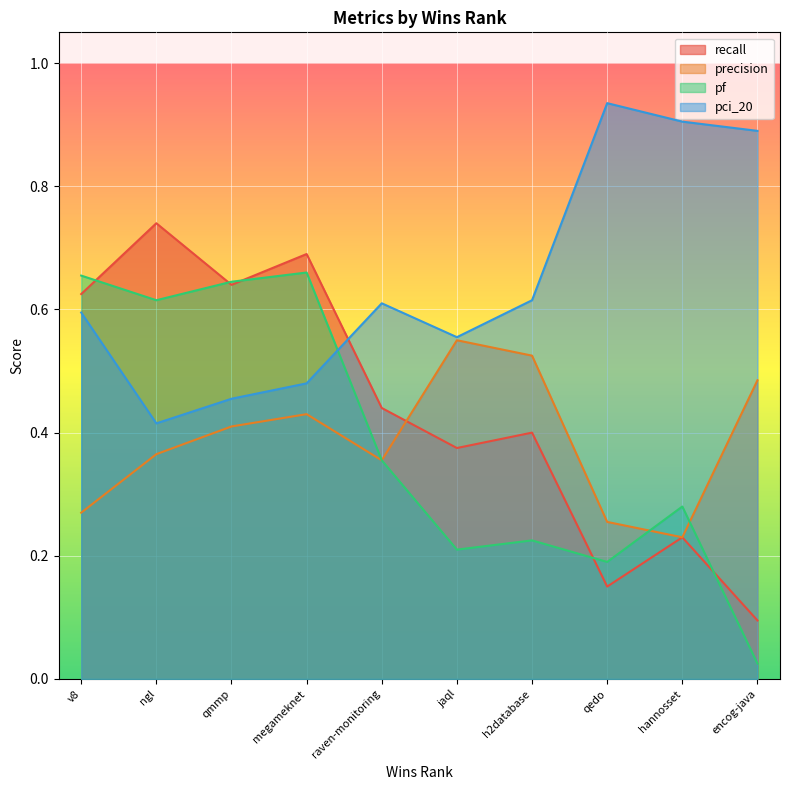

List the series in order of their peak value, highest first.

pci_20, recall, pf, precision